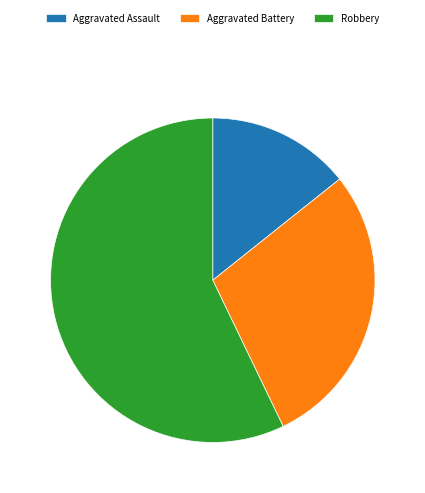

What is the ratio of the value at Robbery to the value at Aggravated Battery?

2.0